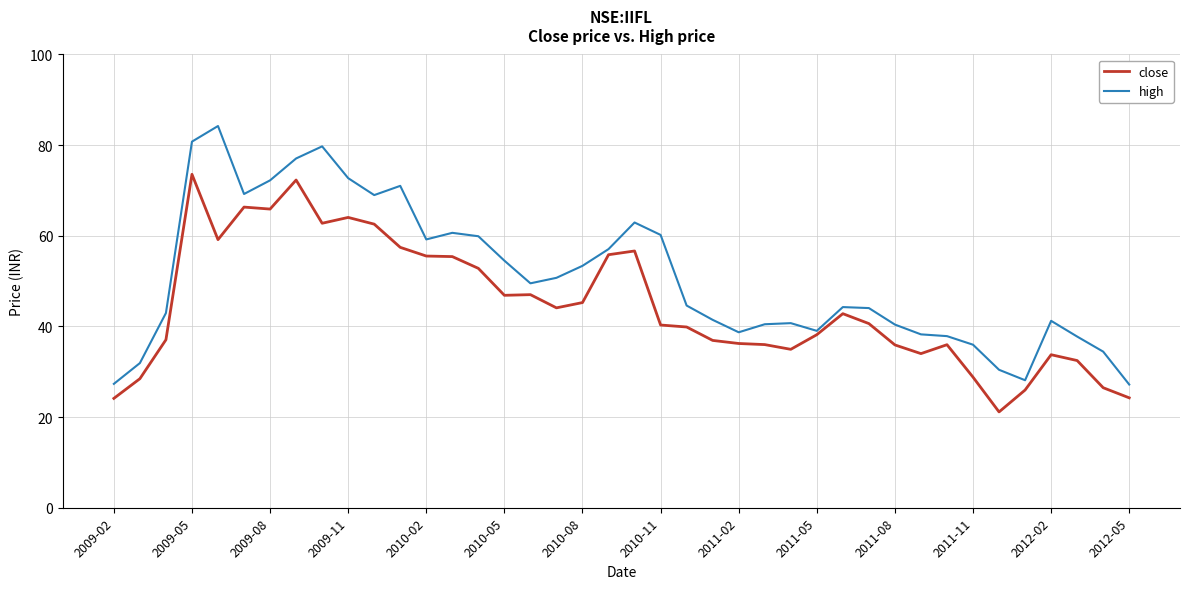

What is the smallest value displayed?

21.1